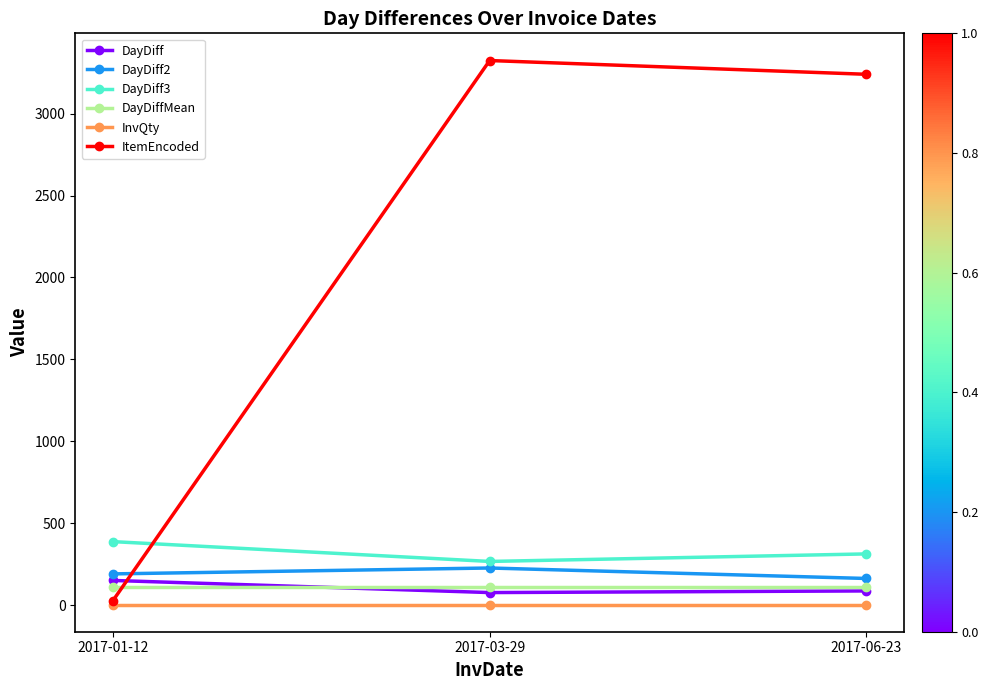

Is the value of DayDiff3 at 2017-06-23 greater than the value of InvQty at 2017-01-12?

Yes